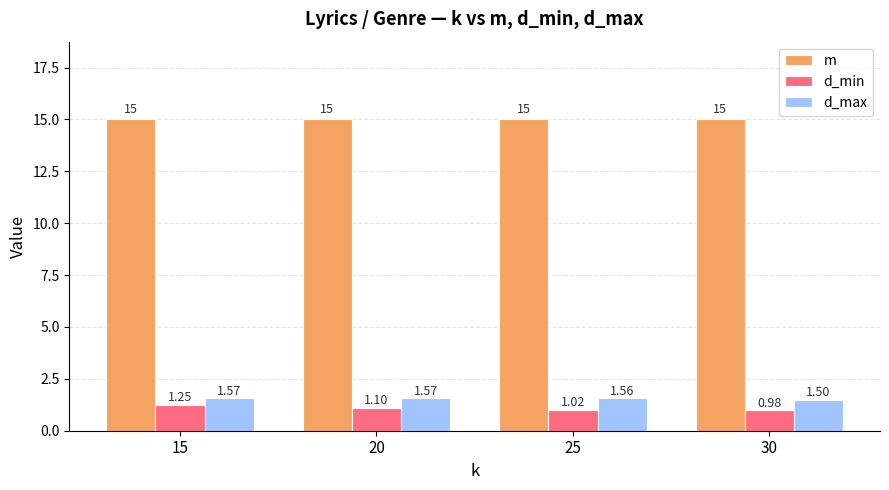

What is the value of the m bar at the 4th from the left?

15.0